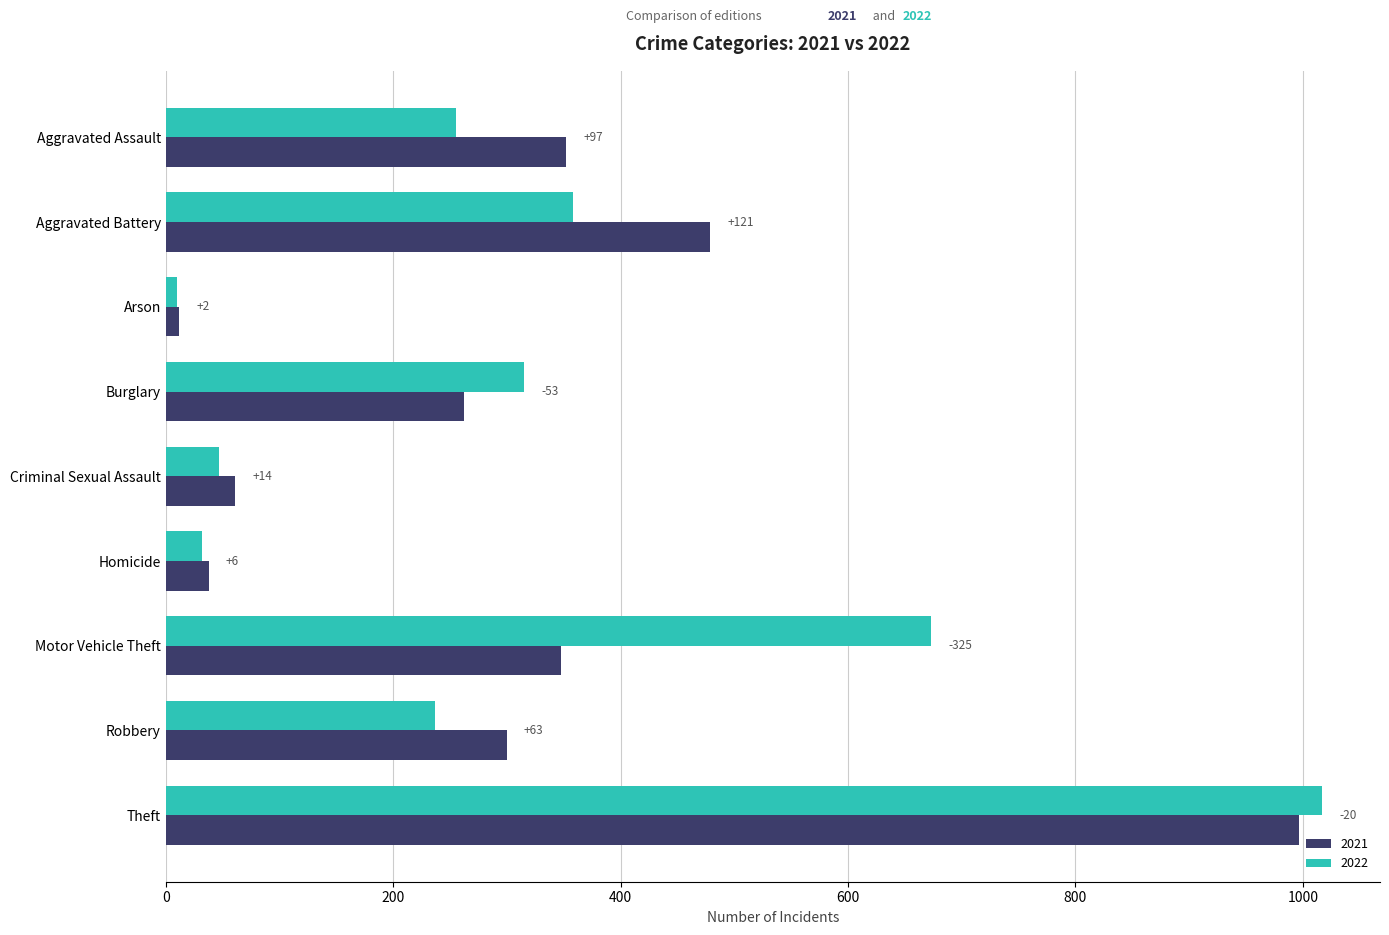

Between Burglary and Theft, which series saw the biggest shift?

2021